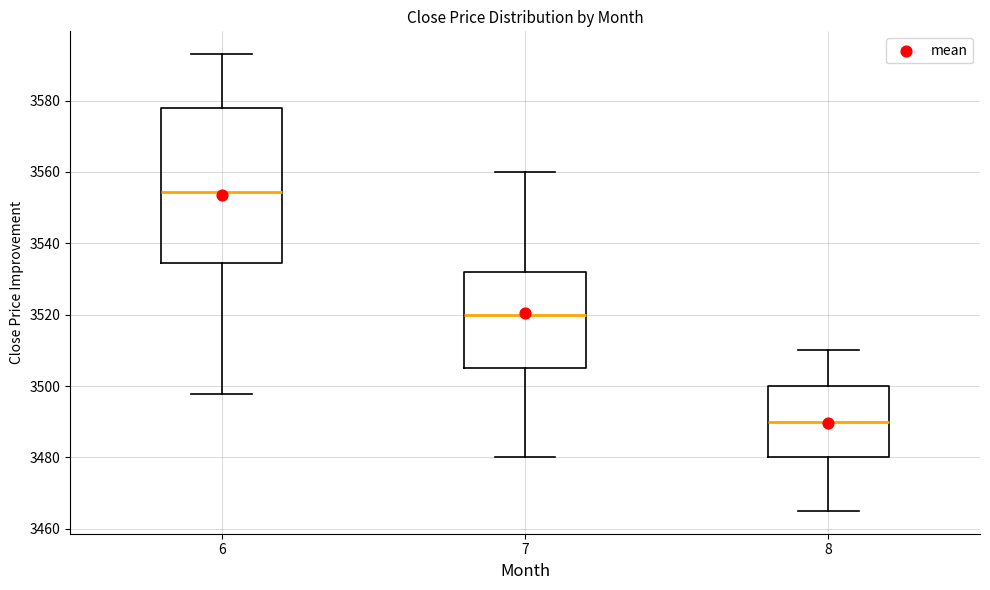

Comparing the boxes themselves (not the whiskers), which one is the tallest?

6